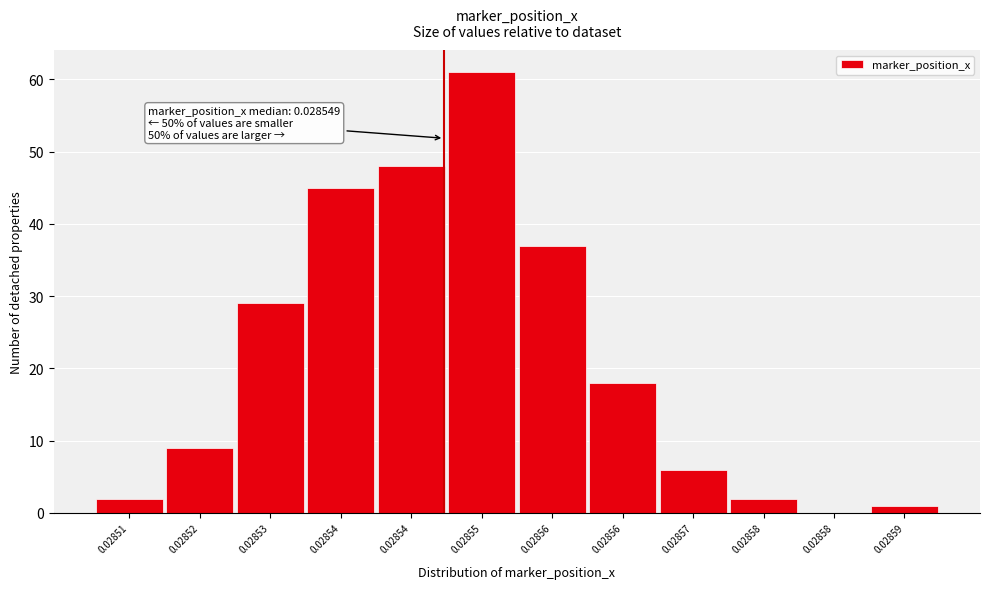

How many distinct data groups are displayed?

1